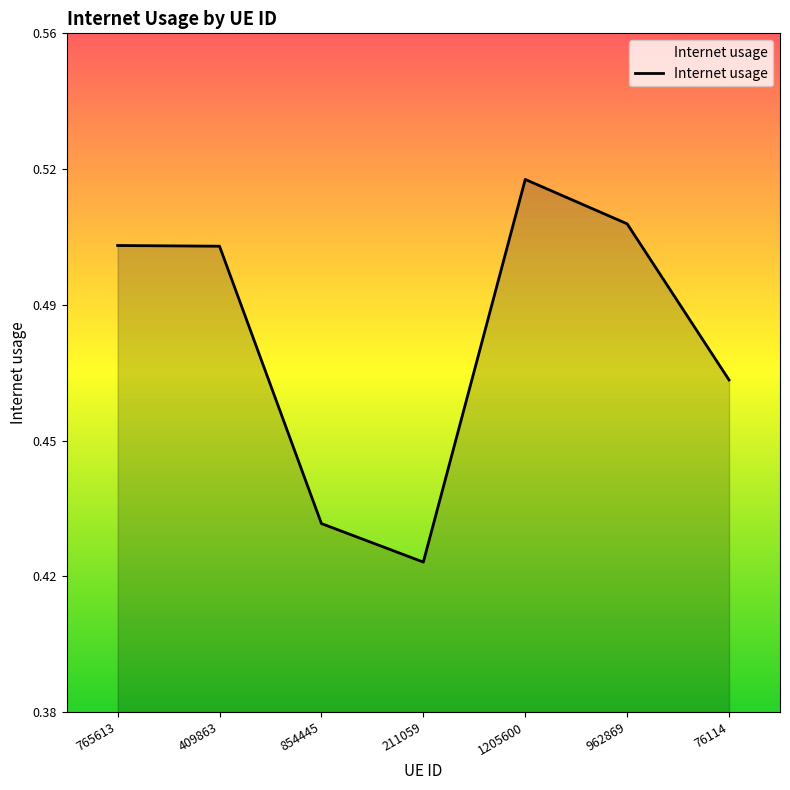

The value at 211059 is 0.4. True or false?

True